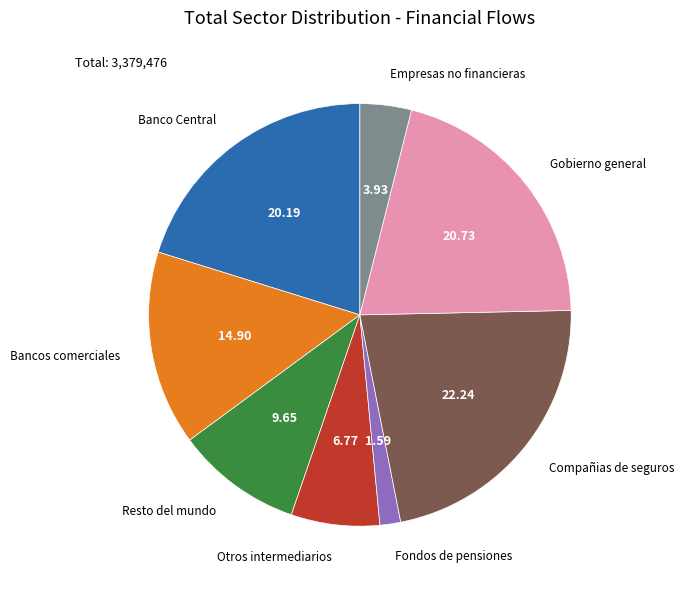

Rank the categories by value from lowest to highest.

Fondos de pensiones, Empresas no financieras, Otros intermediarios, Resto del mundo, Bancos comerciales, Banco Central, Gobierno general, Compañias de seguros